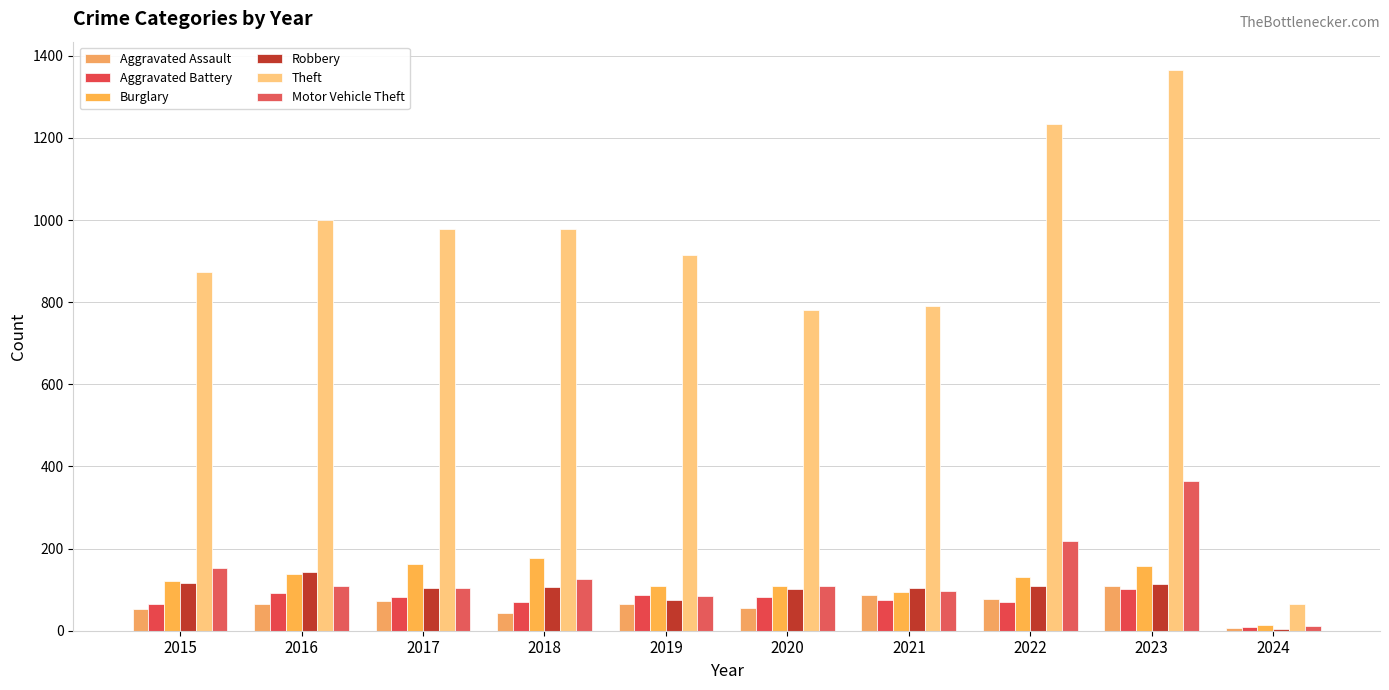

Which series has the widest spread of values?

Theft